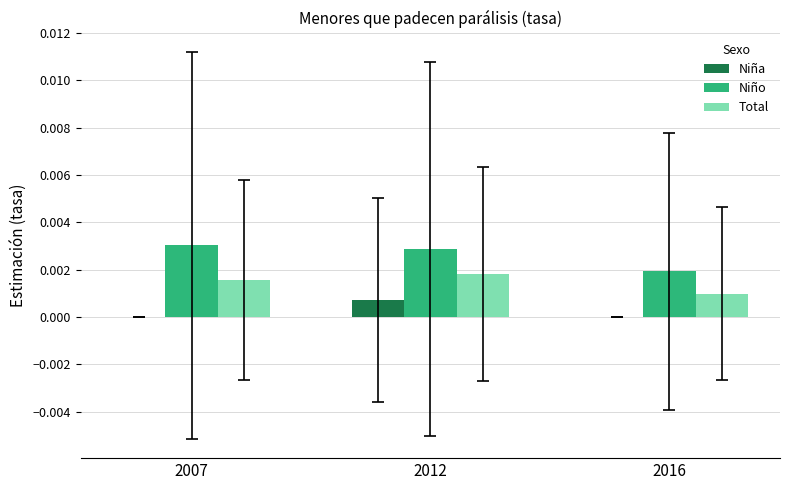

Is the value of Niño at 2012 greater than the value of Niña at 2016?

Yes